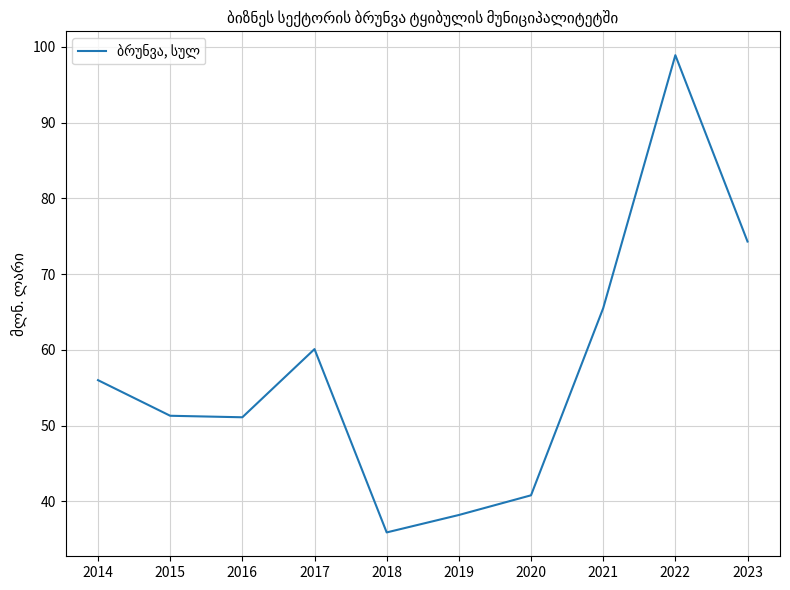

True or false: the data shows 56.0 at 2014.

True